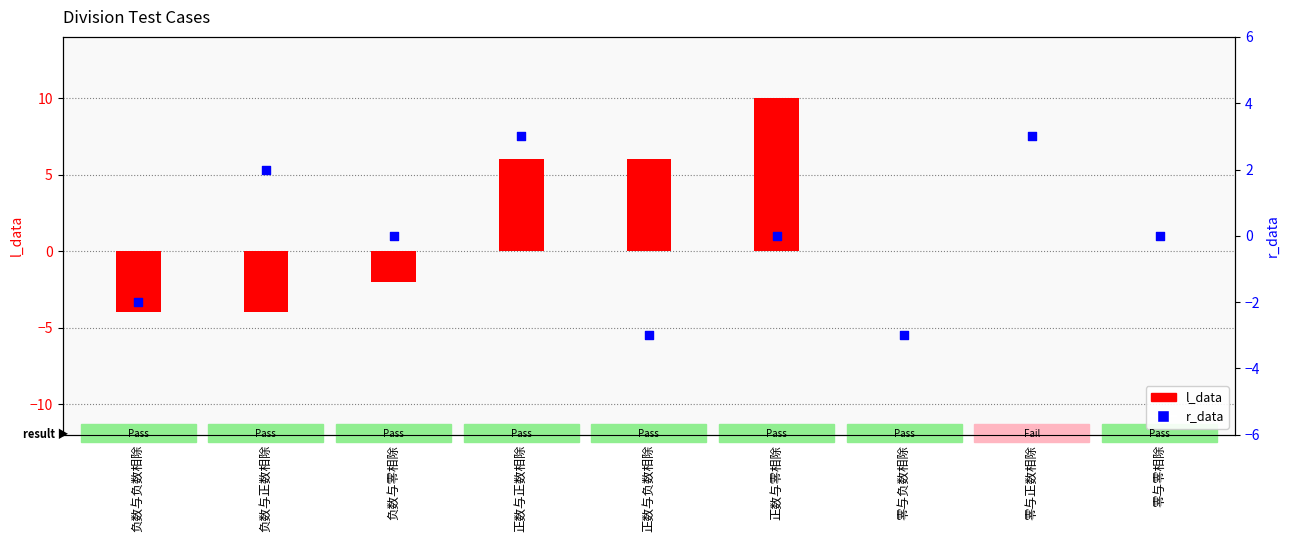

Which series contains the highest Y value?

l_data